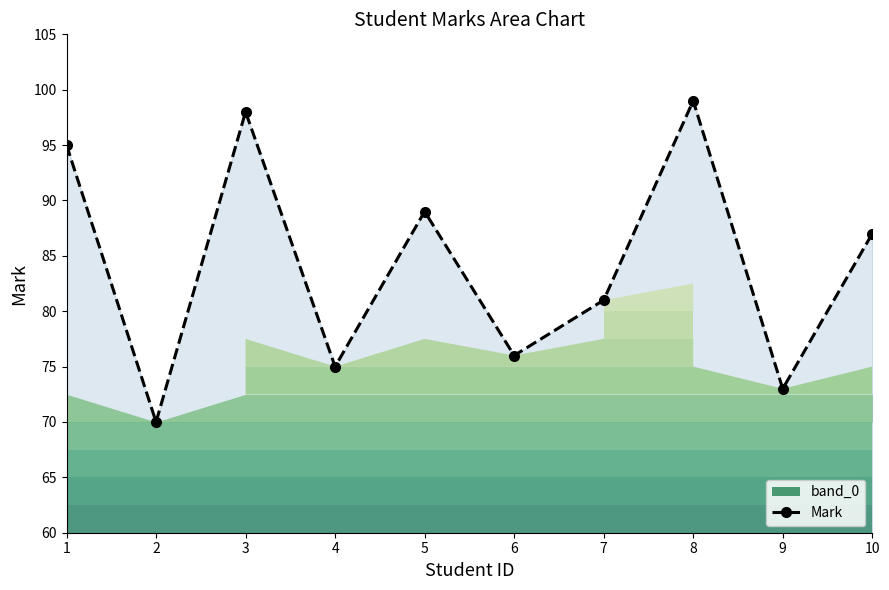

Where is the data nearest to the value 84?

7